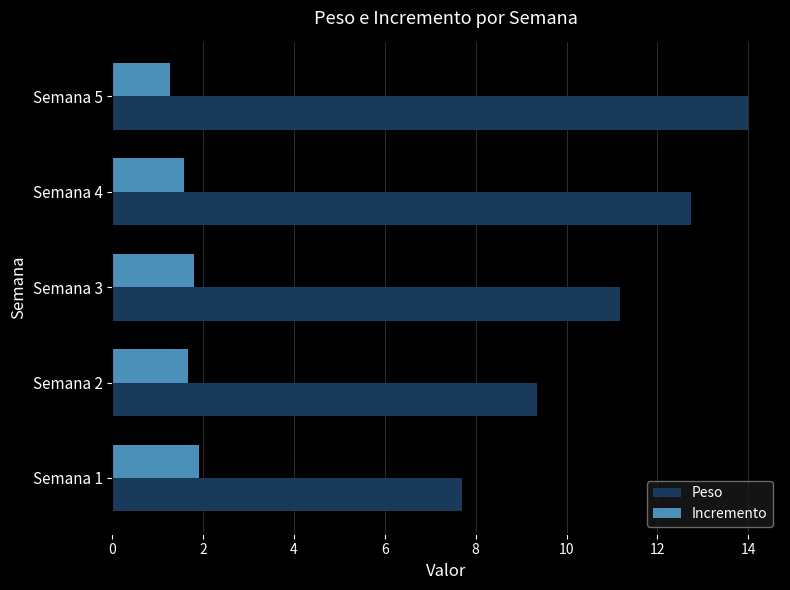

Which series has the widest spread of values?

Peso